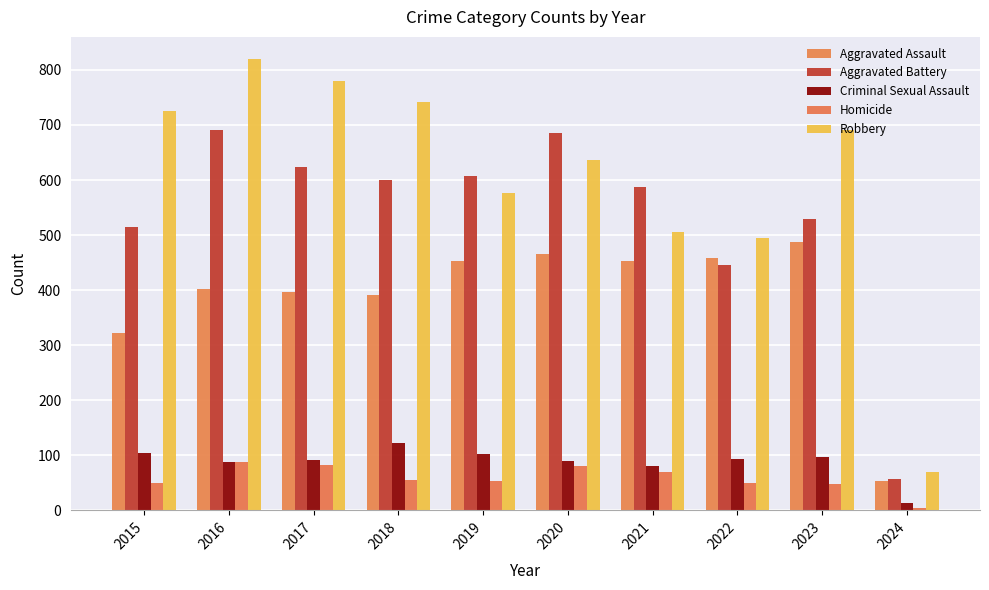

Which label corresponds to the smallest value in the chart?

2024